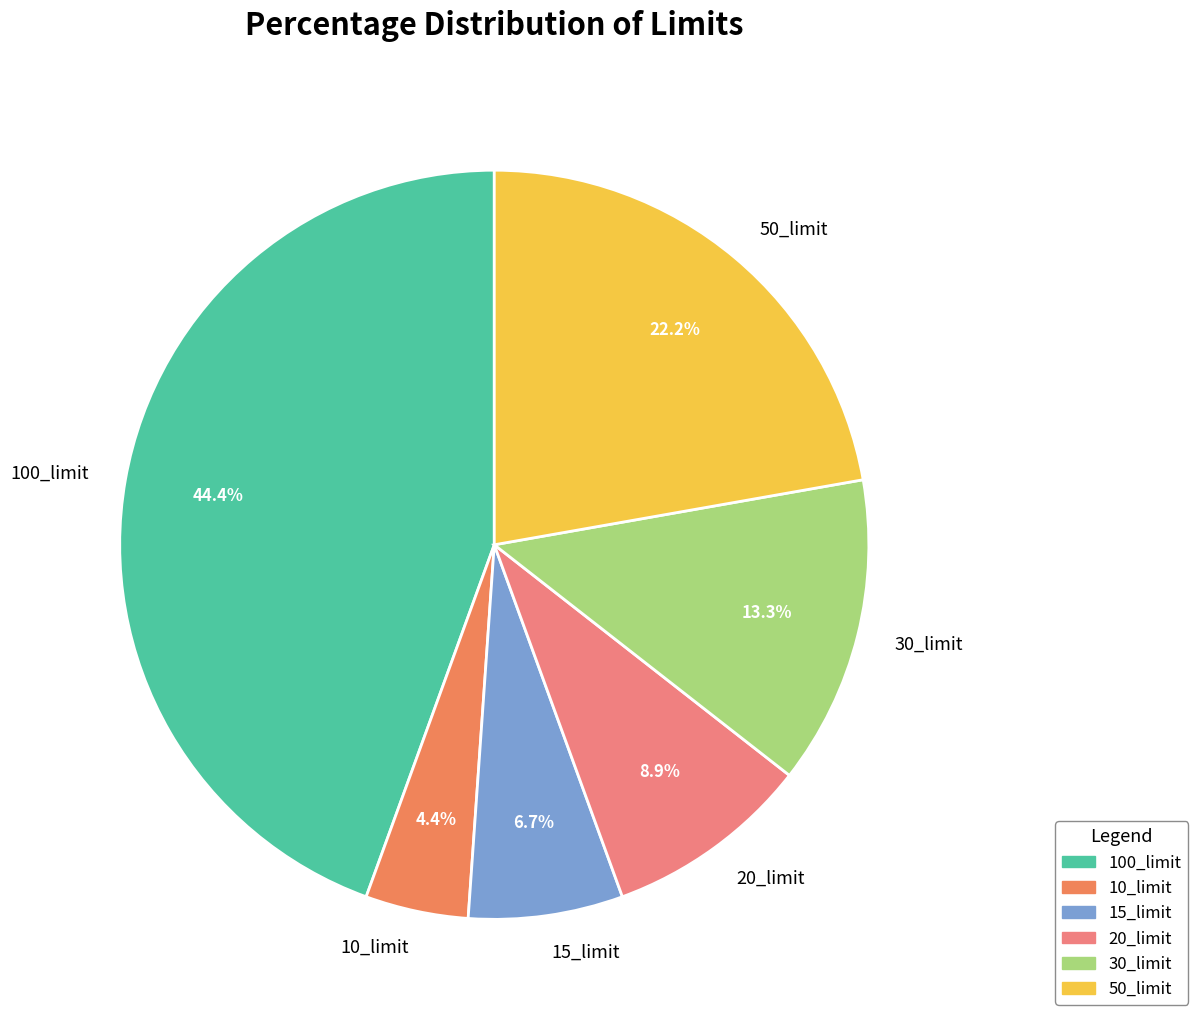

What is the smallest slice in the pie chart?

10_limit